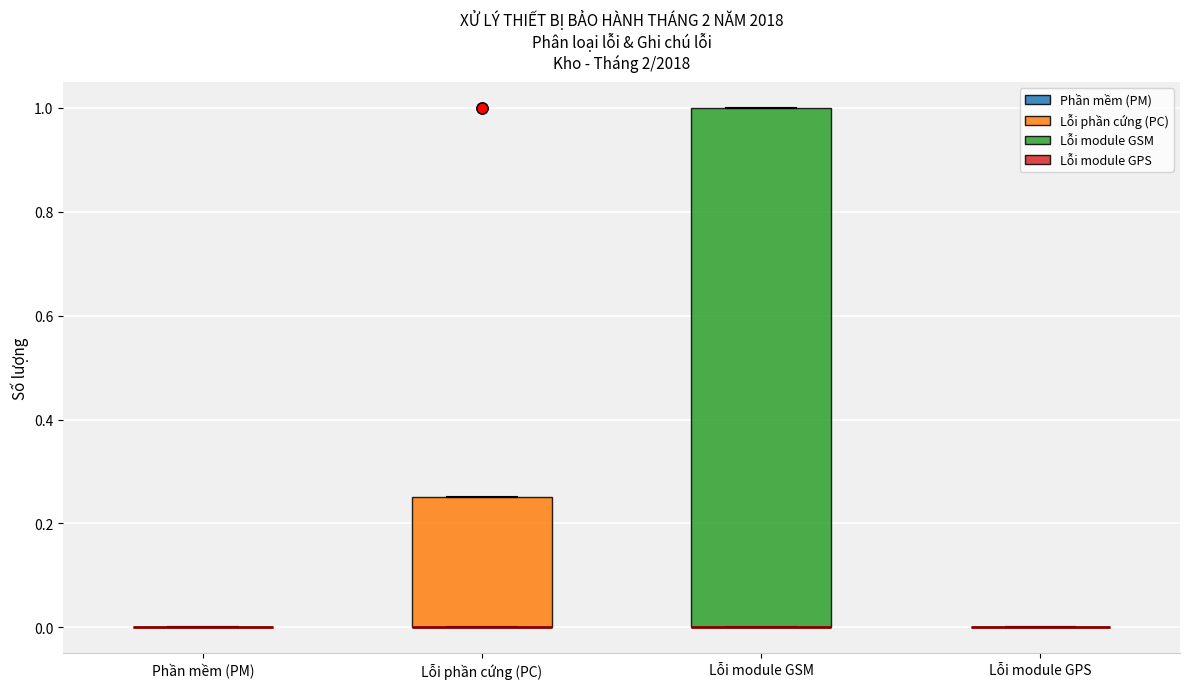

Reading left to right, read every box against the y-axis: the position of its median line, the range the box covers, and the ends of its whiskers. The values are not printed on the chart, so give them approximately, as read against the axis.

Phần mềm (PM): box collapsed to a line at 0.00, whiskers 0.00 to 0.00
Lỗi phần cứng (PC): median 0.00 (drawn on the box's lower edge), box 0.00 to 0.26, whiskers 0.00 to 0.26
Lỗi module GSM: median 0.00 (drawn on the box's lower edge), box 0.00 to 1.00, whiskers 0.00 to 1.00
Lỗi module GPS: box collapsed to a line at 0.00, whiskers 0.00 to 0.00